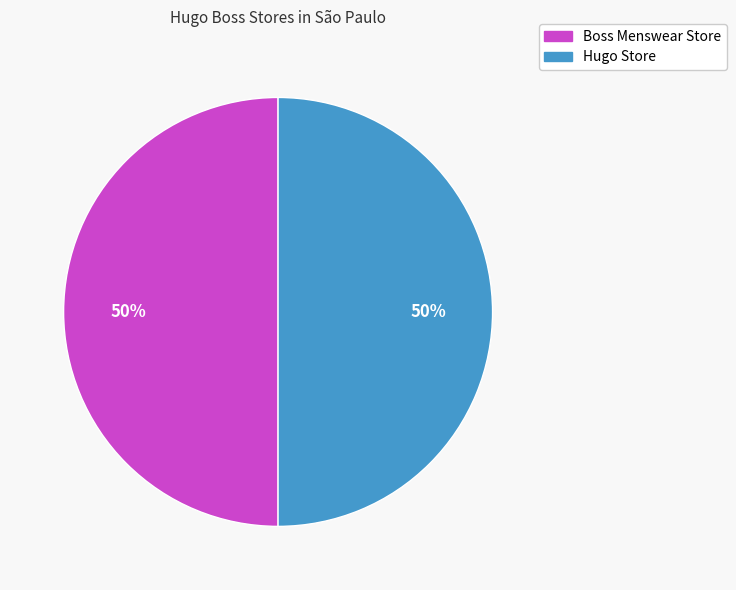

True or false: Boss Menswear Store accounts for 50% of the total.

True